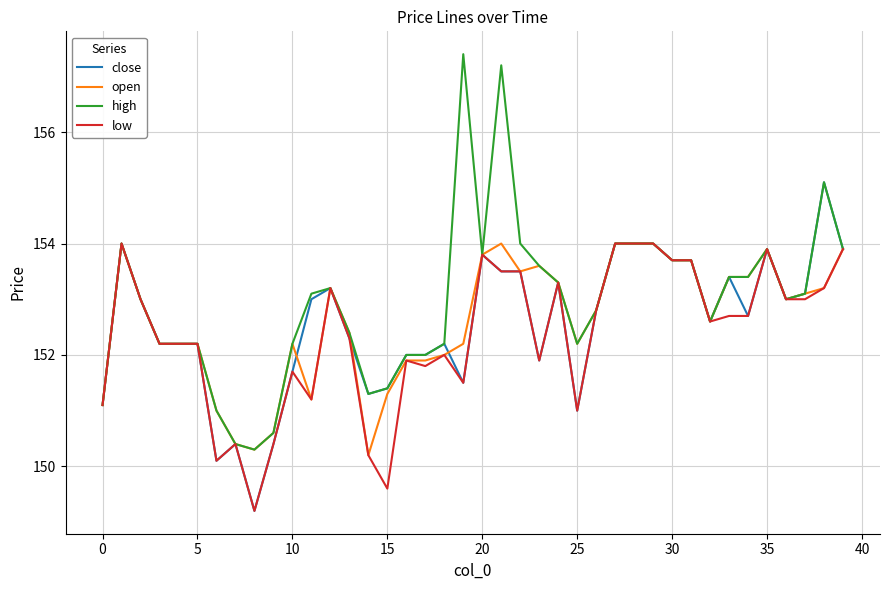

Which series has the widest spread of values?

high